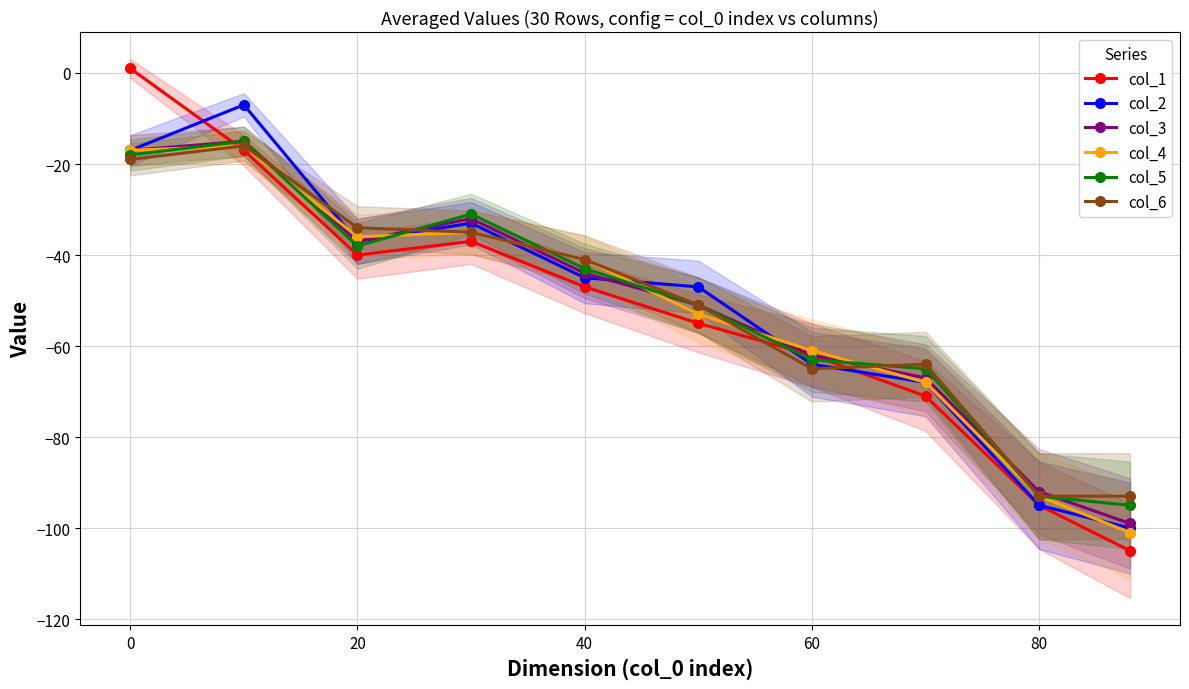

At how many categories does at least one series exceed -21?

2